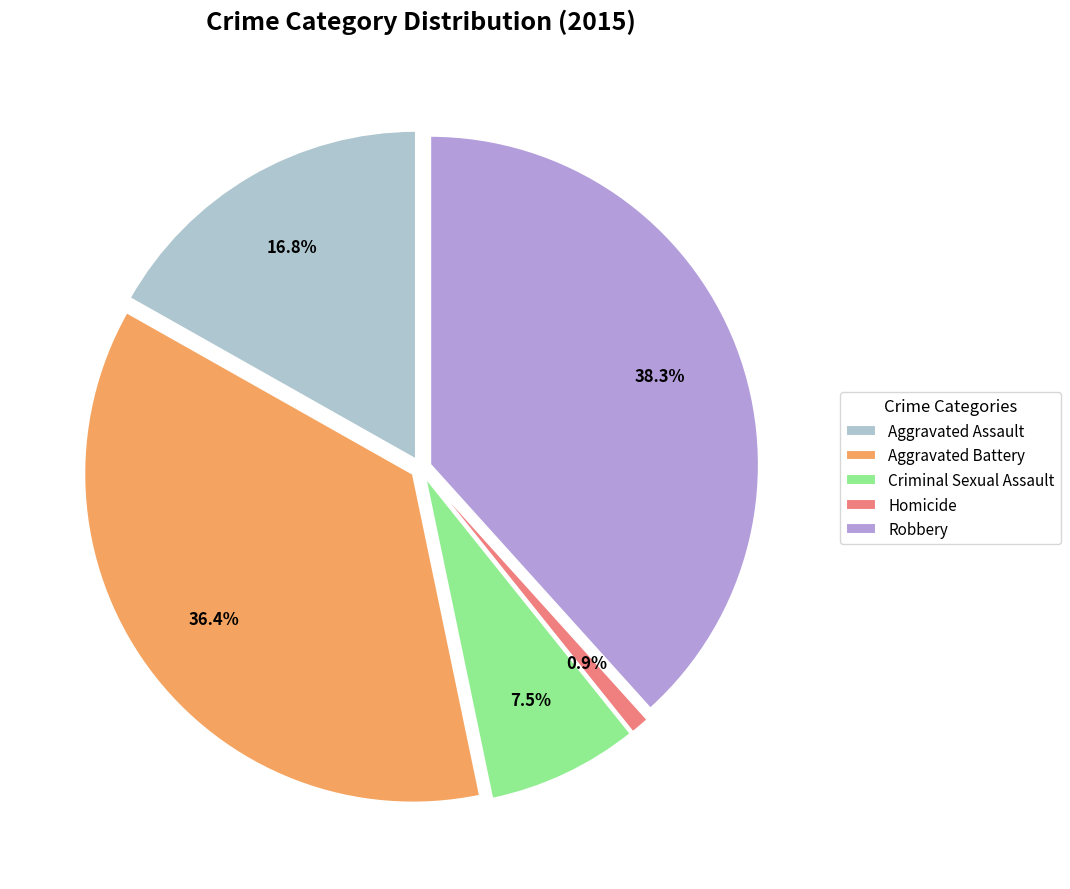

Is it true that Robbery is 50% of the pie?

False